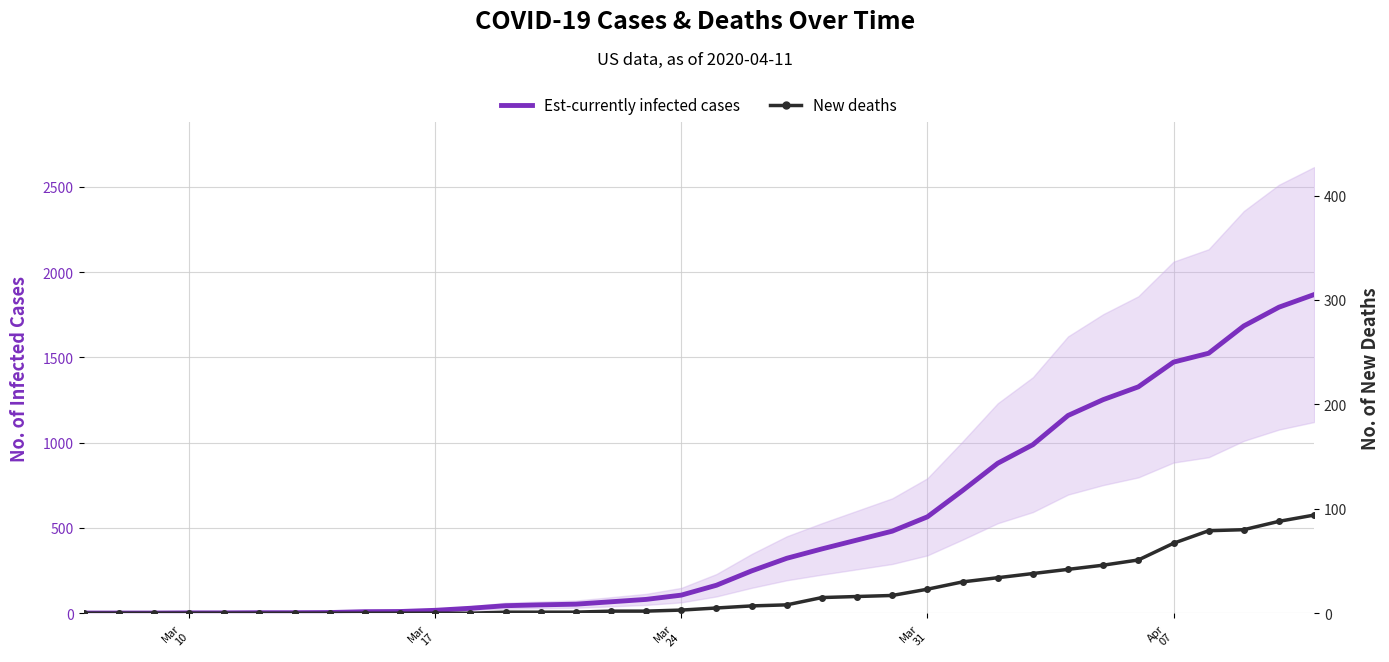

Is this an area chart (filled region under the line)?

No